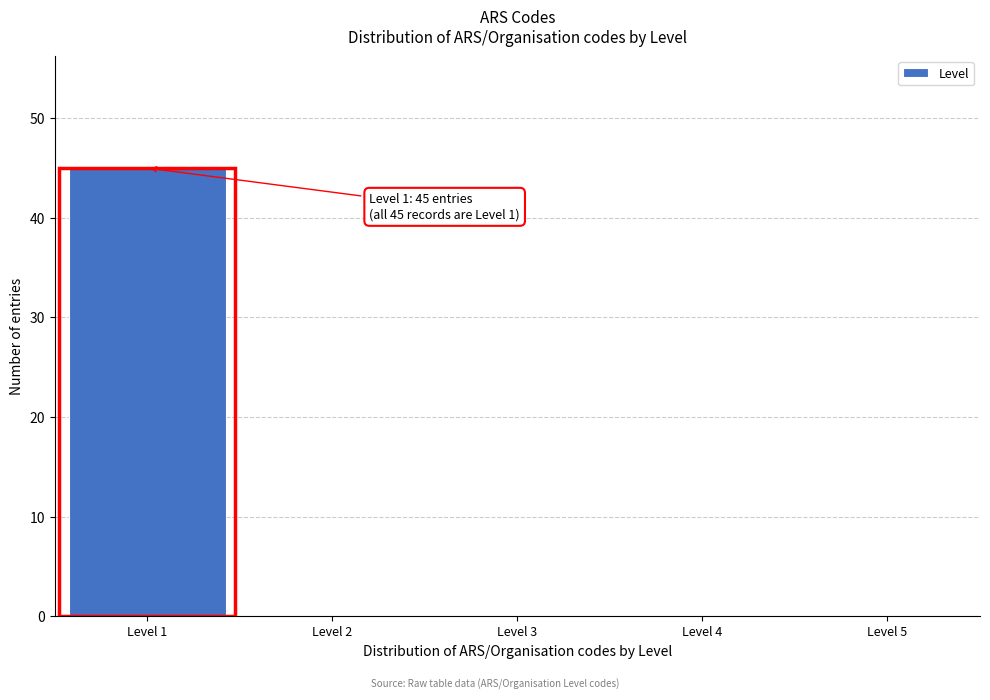

Over which range of the x-axis is the bar tallest?

0.5 to 1.5